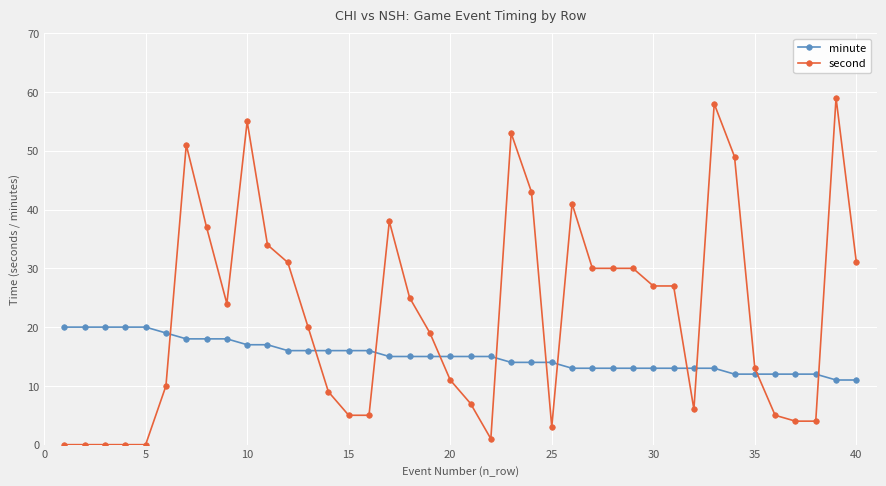

After their last crossing, which series has the higher values: minute or second?

second